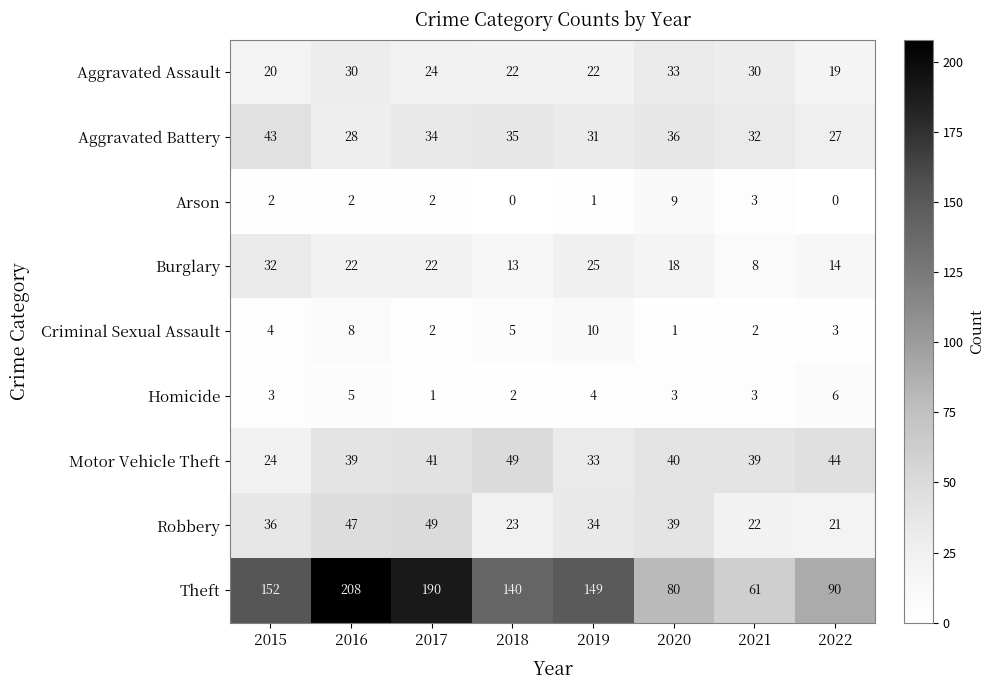

What is the total value across all series at 2016?

389